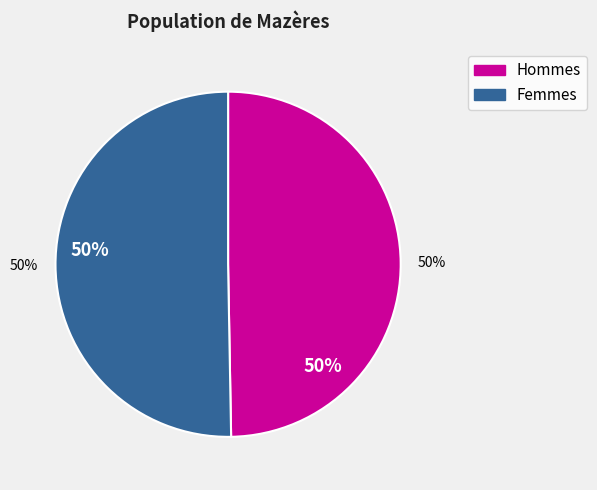

To the nearest percent, what is the average slice percentage?

50%